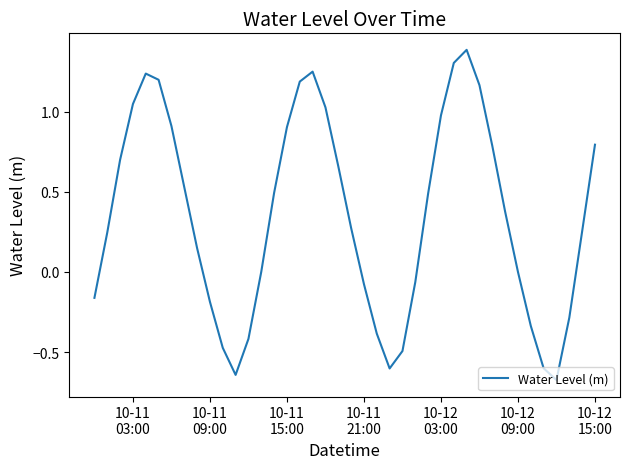

What is the maximum value shown in the chart?

1.4